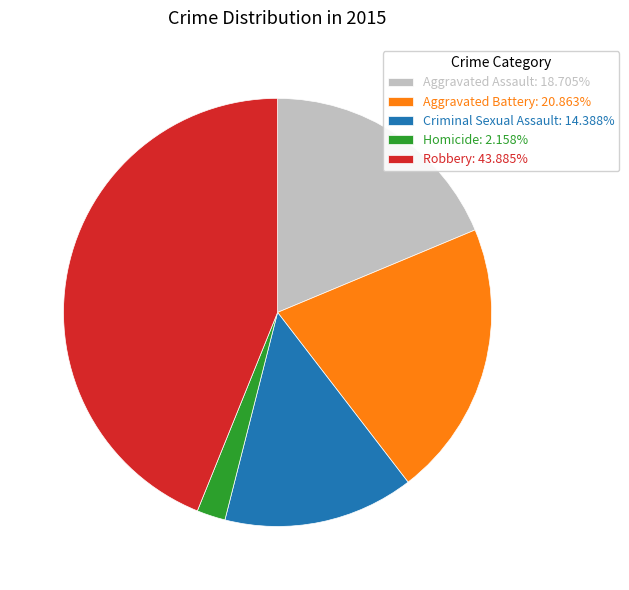

Is there a majority slice in this chart?

No